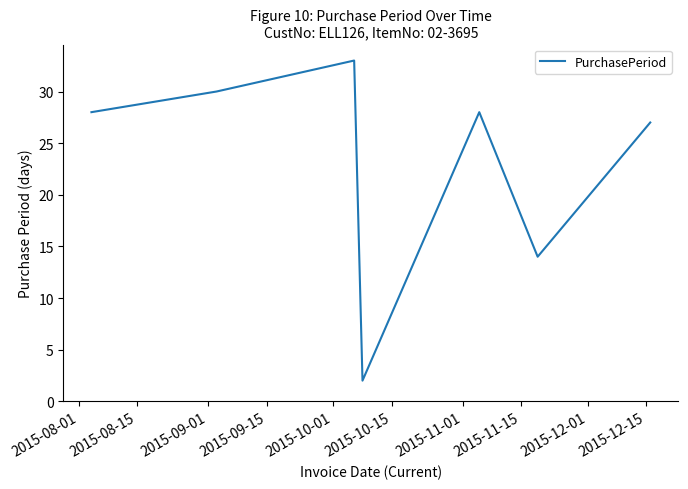

How many interior local peaks (higher than both neighbors) does the data have?

2